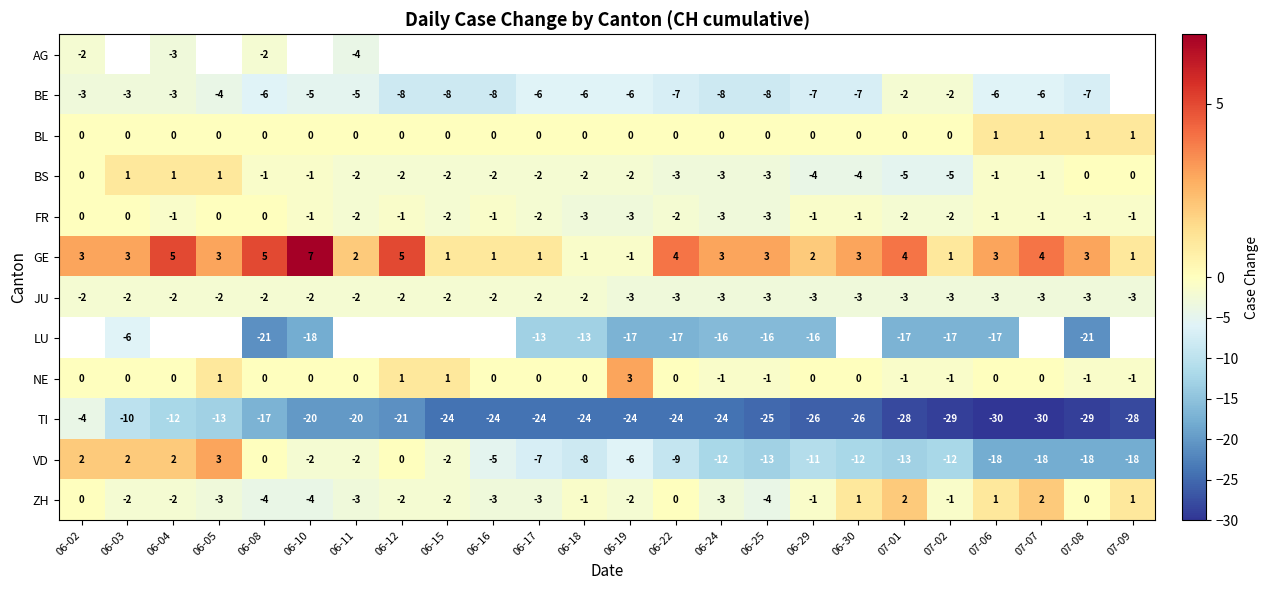

At which label is ZH closest to -1?

06-18